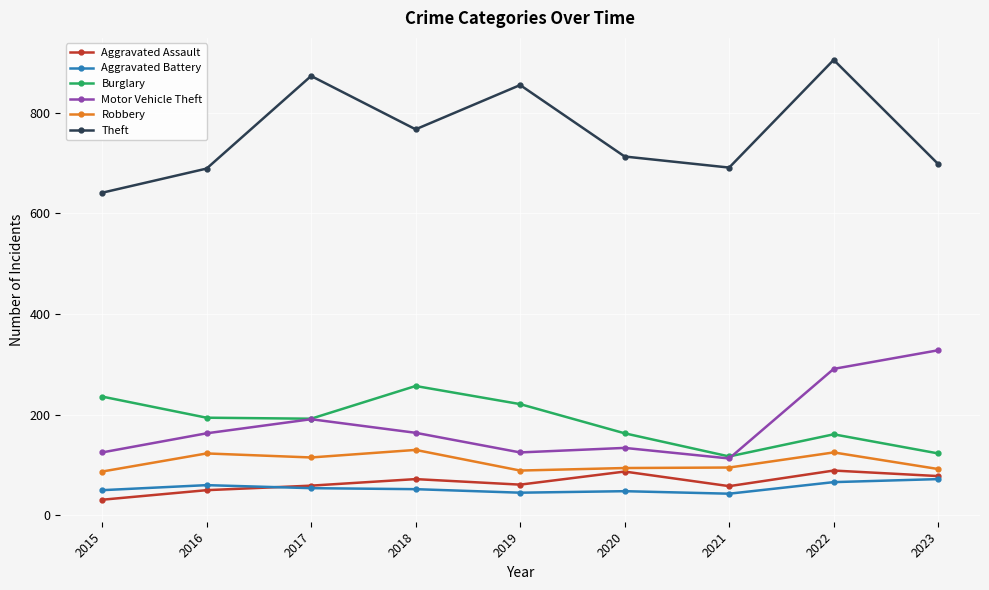

True or false: Aggravated Assault has more than 0 interior local peaks.

True